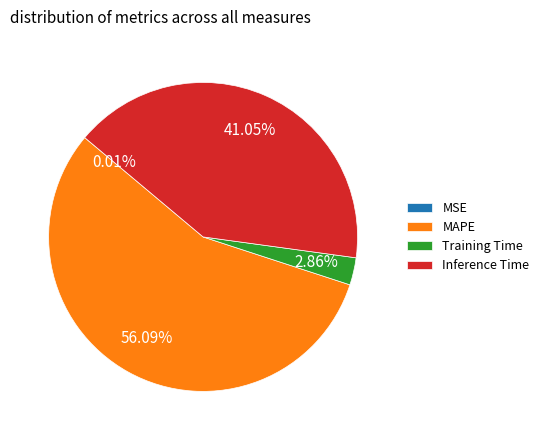

Which category has the biggest portion of the pie?

MAPE